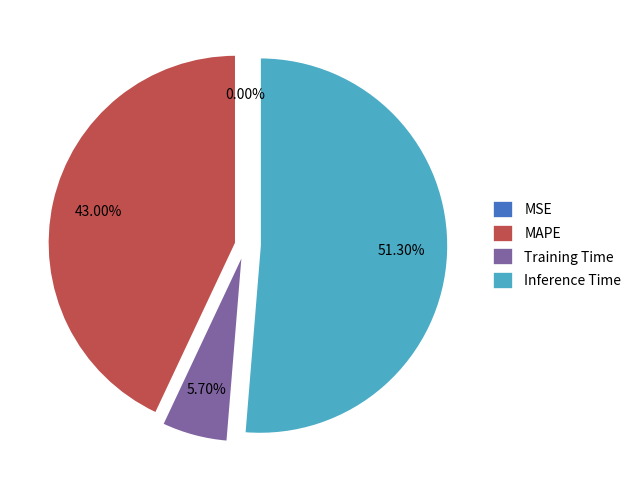

Does Inference Time account for over 50% of the chart?

Yes